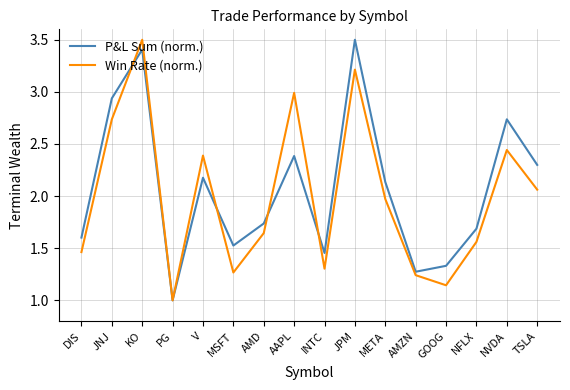

At which category does Win Rate (norm.) reach its first local peak?

KO